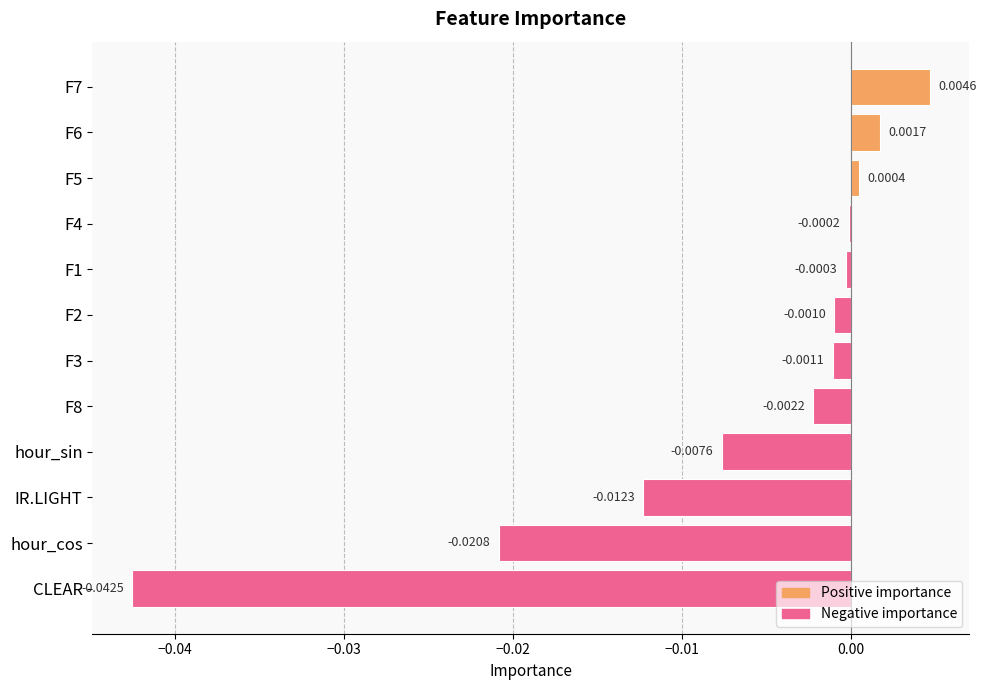

How many bars are there in total?

12